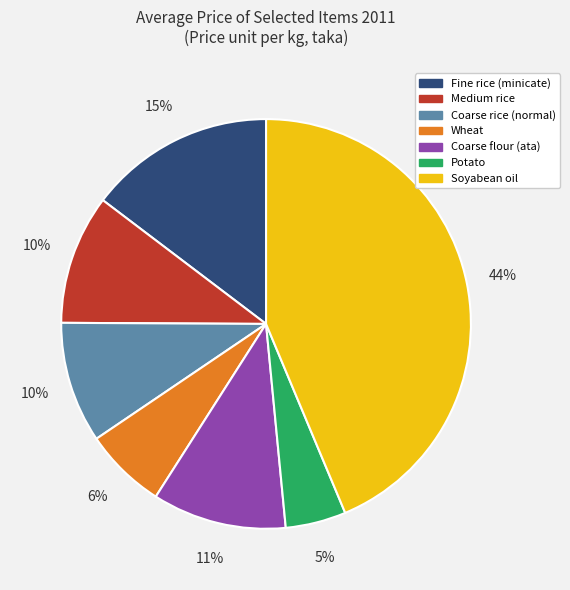

How many segments does this pie chart have?

7